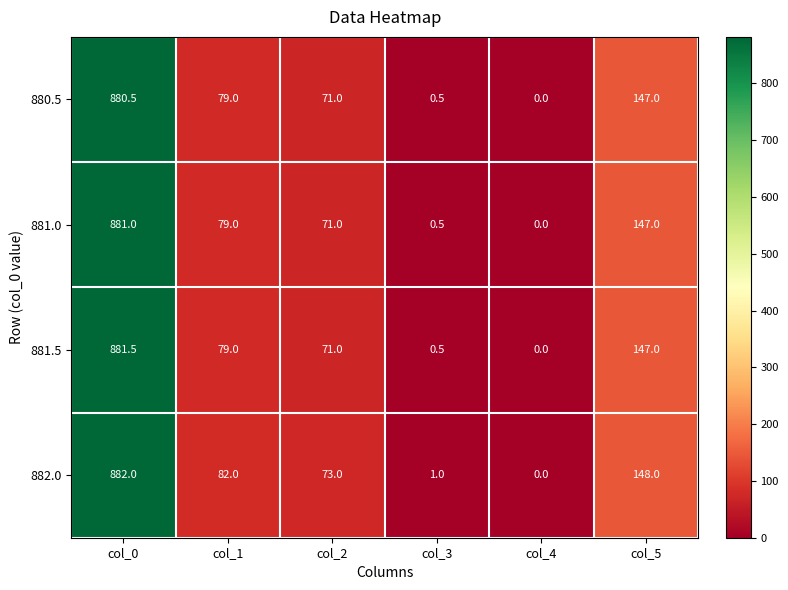

Which series has the largest total across all categories?

882.0